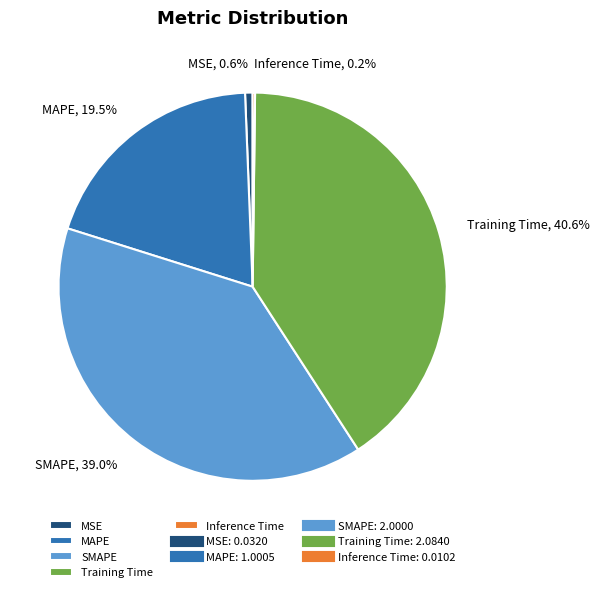

Which category has the biggest portion of the pie?

Training Time